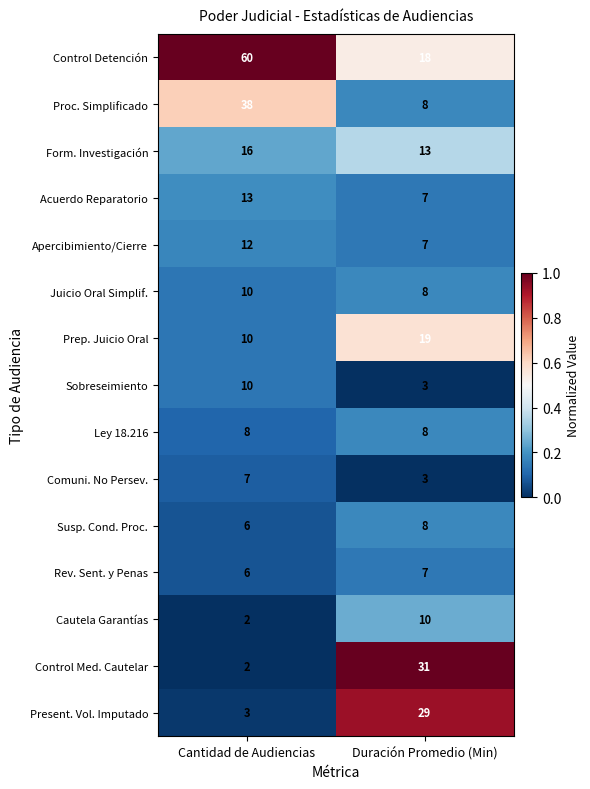

List the labels in order of Susp. Cond. Proc. value, smallest first.

Cantidad de Audiencias, Duración Promedio (Min)